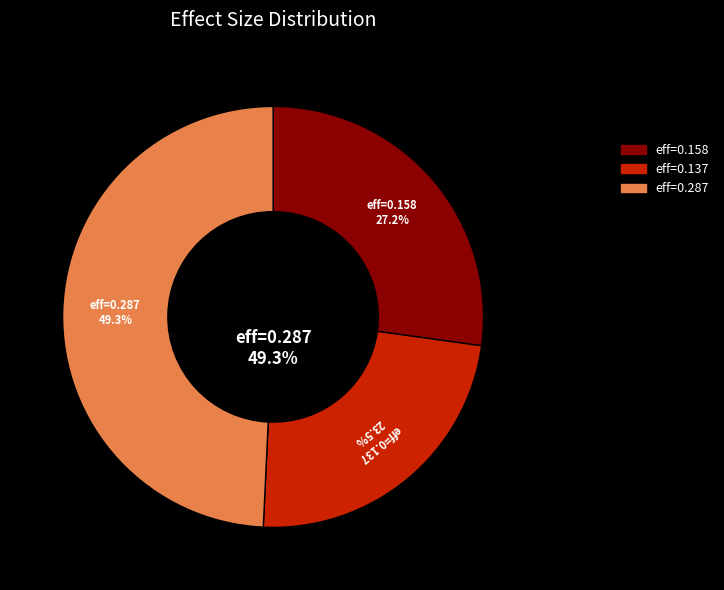

Between 0.1568590819926909 and 0.1288116486093868, which is larger?

0.1568590819926909